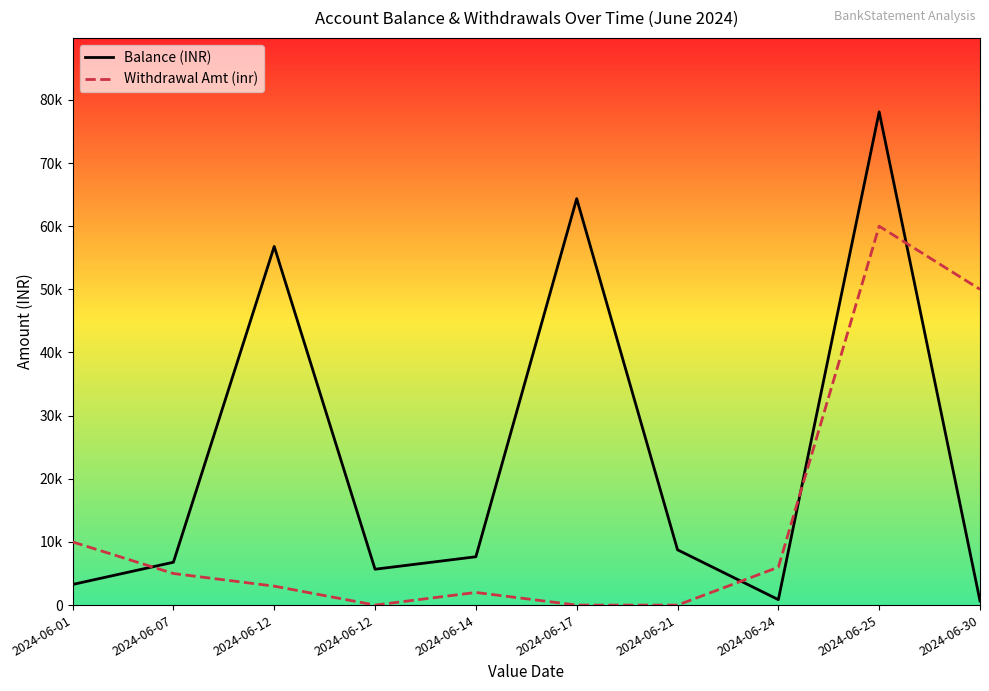

What is the average value of the Balance (INR) series?

23290